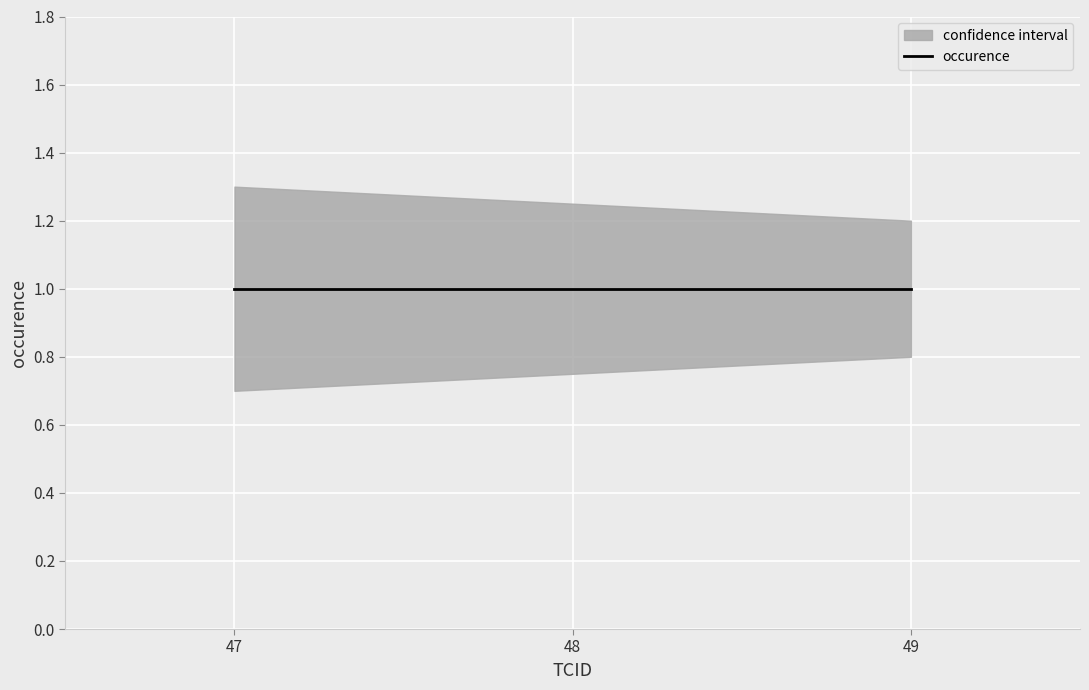

What is the sum of all occurence values?

3.0